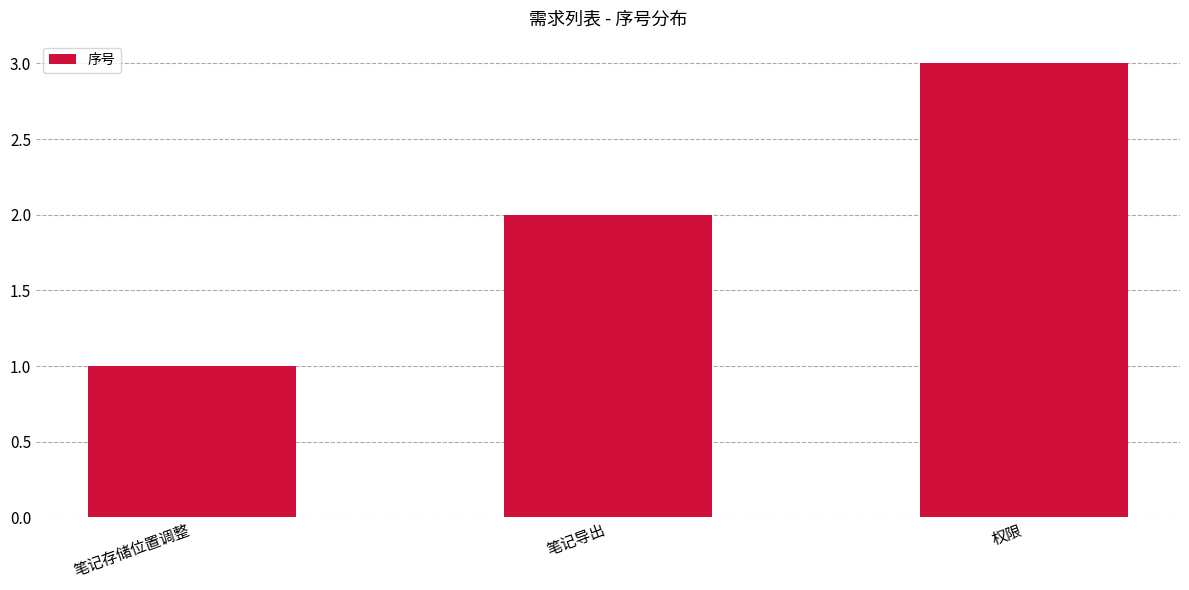

List the labels in order of value, smallest first.

笔记存储位置调整, 笔记导出, 权限